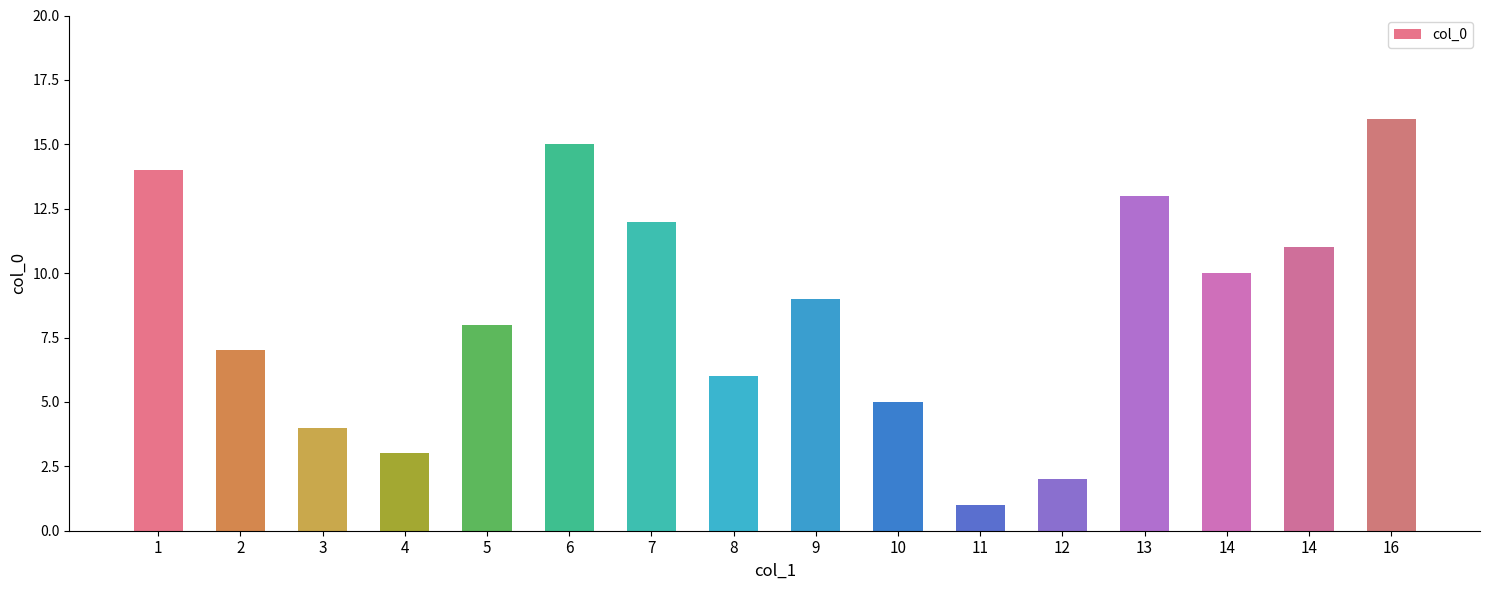

Reading left to right, extract all data points from this chart.

1=14	2=7	3=4	4=3	5=8	6=15	7=12	8=6	9=9	10=5	11=1	12=2	13=13	14=10	14=11	16=16